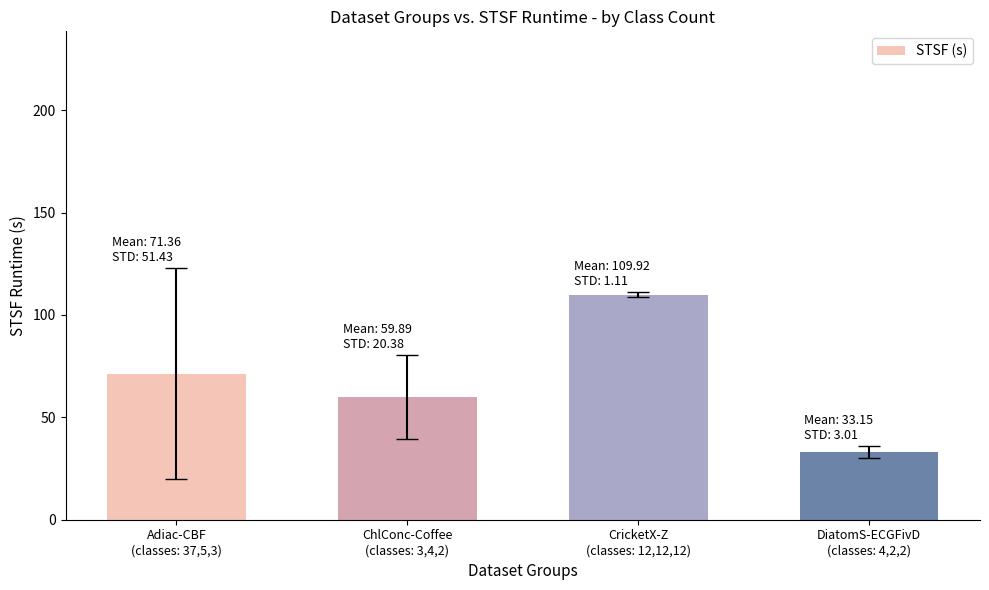

What is the label of the 1st bar from the right?

DiatomS-ECGFivD
(classes: 4,2,2)